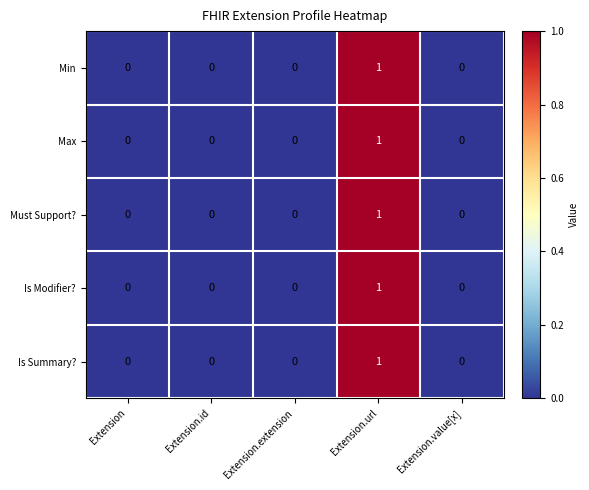

At which label does Max reach its peak?

Extension.url